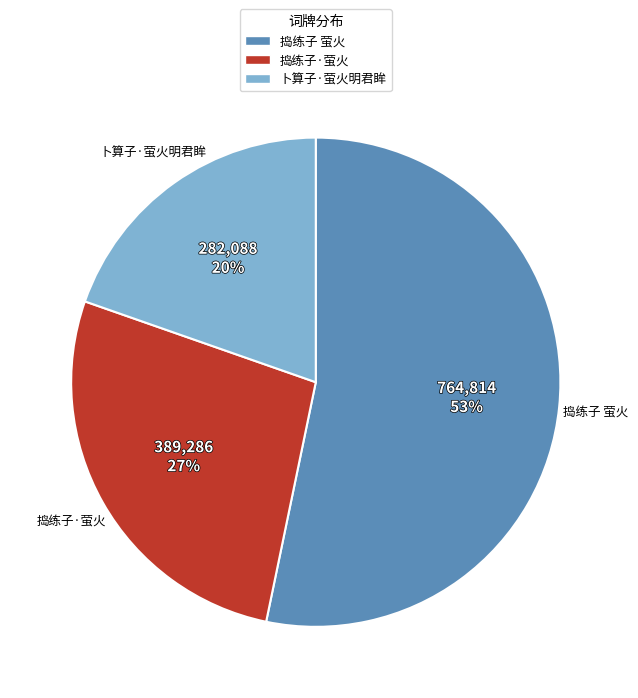

How many slices are in this pie chart?

3